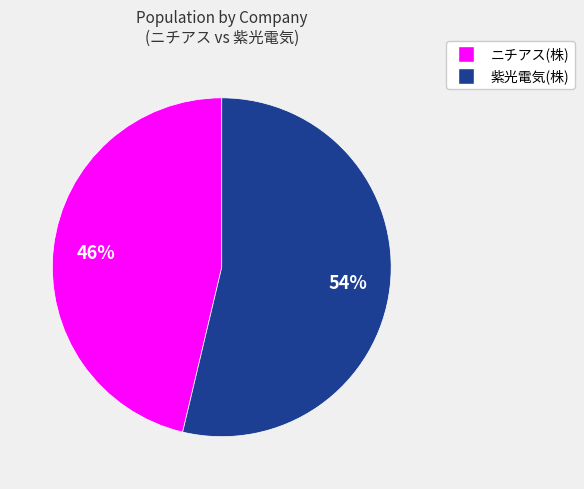

Which slice is the smallest?

ニチアス(株)